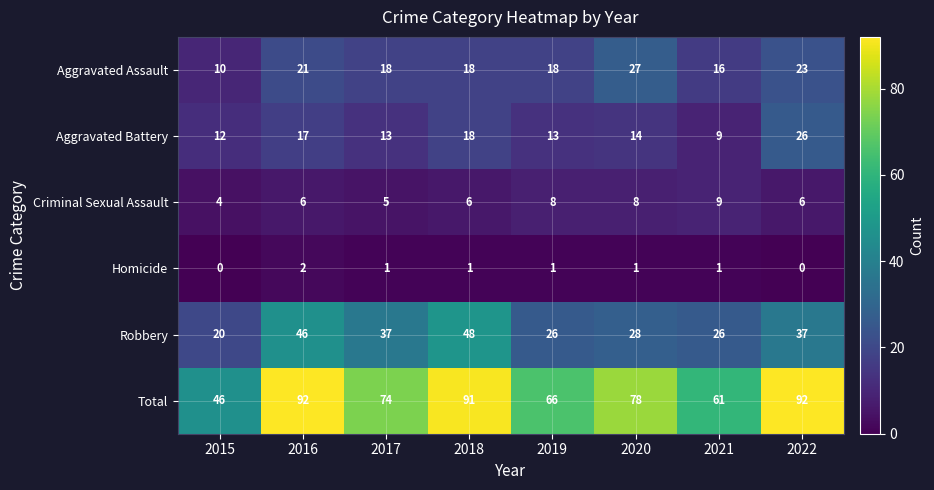

Which series changed the most between 2015 and 2020?

Total